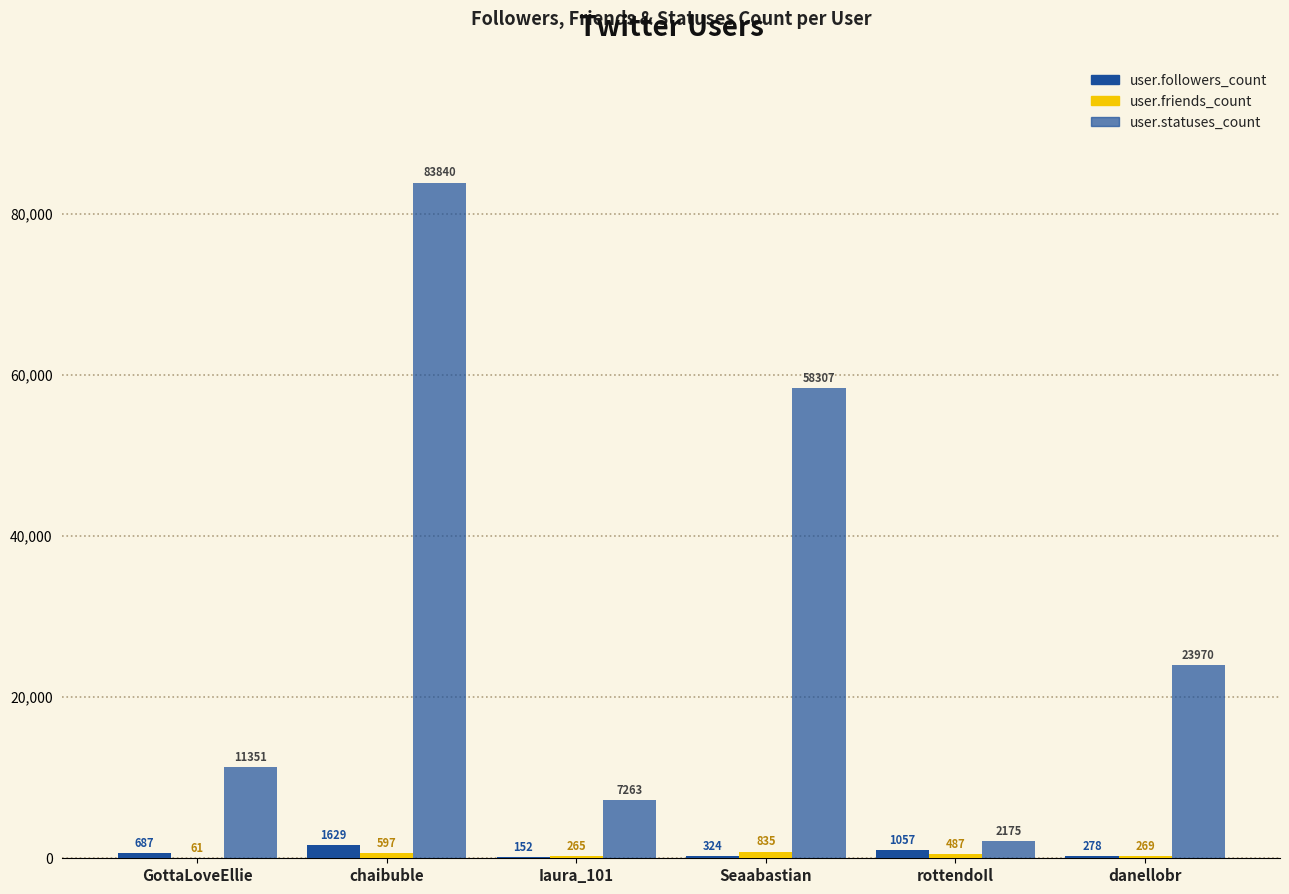

Between rottendoIl and chaibuble, which is larger?

chaibuble